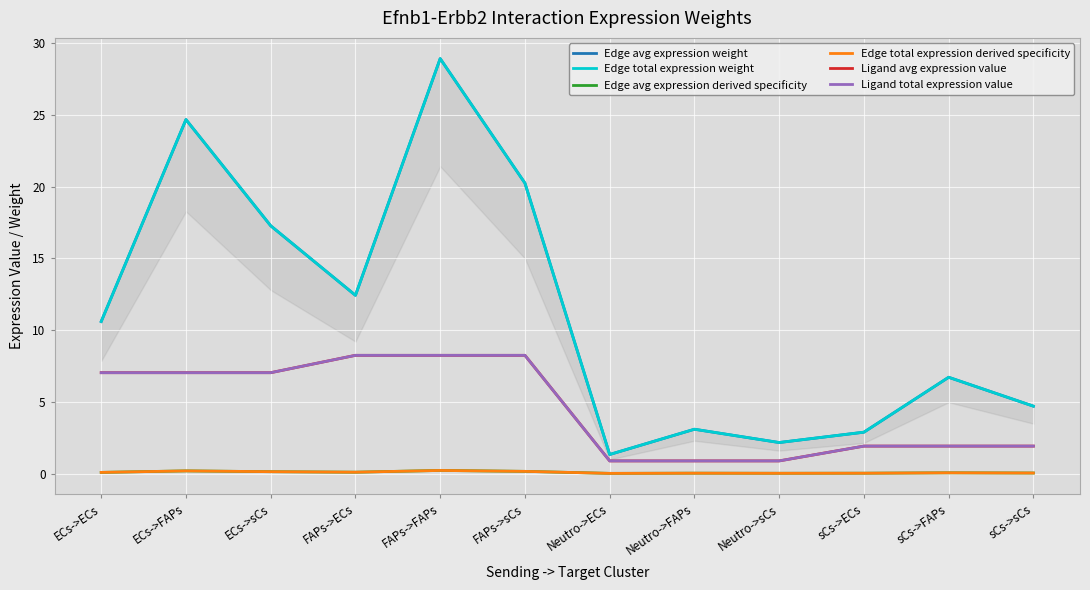

How many data points in Edge avg expression weight are less than 10?

6